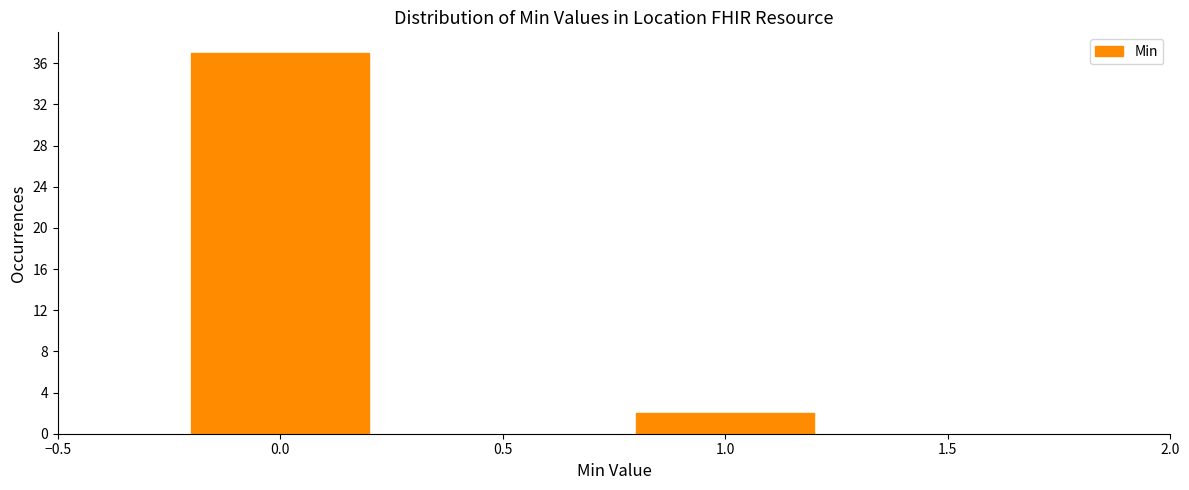

Reading left to right, list all the values displayed in this chart.

37	2